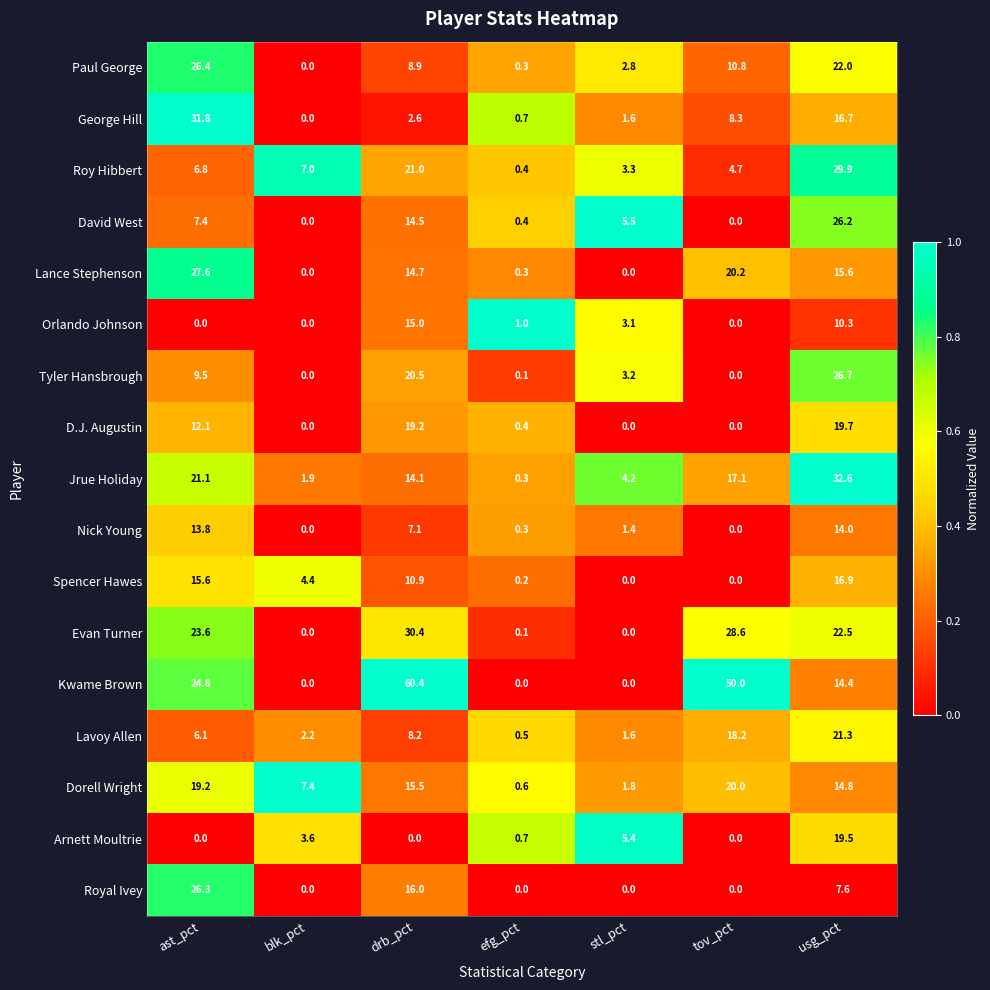

What is the average value of the Kwame Brown series?

21.4